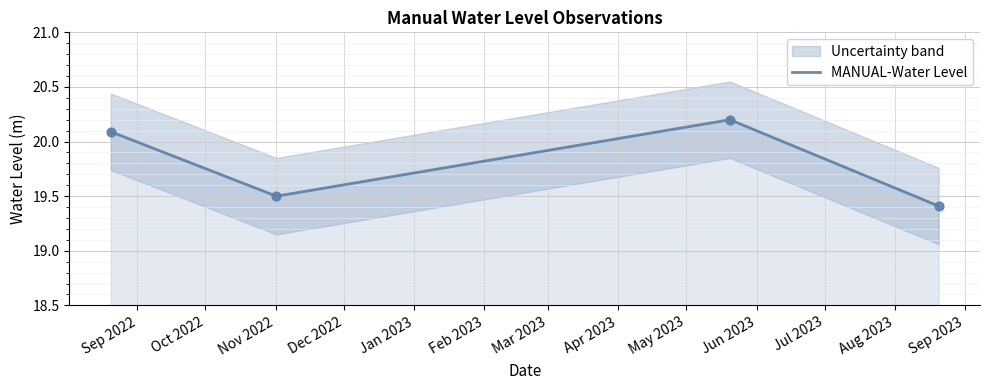

True or false: MANUAL-Water Level has more than 2 interior local peaks.

False